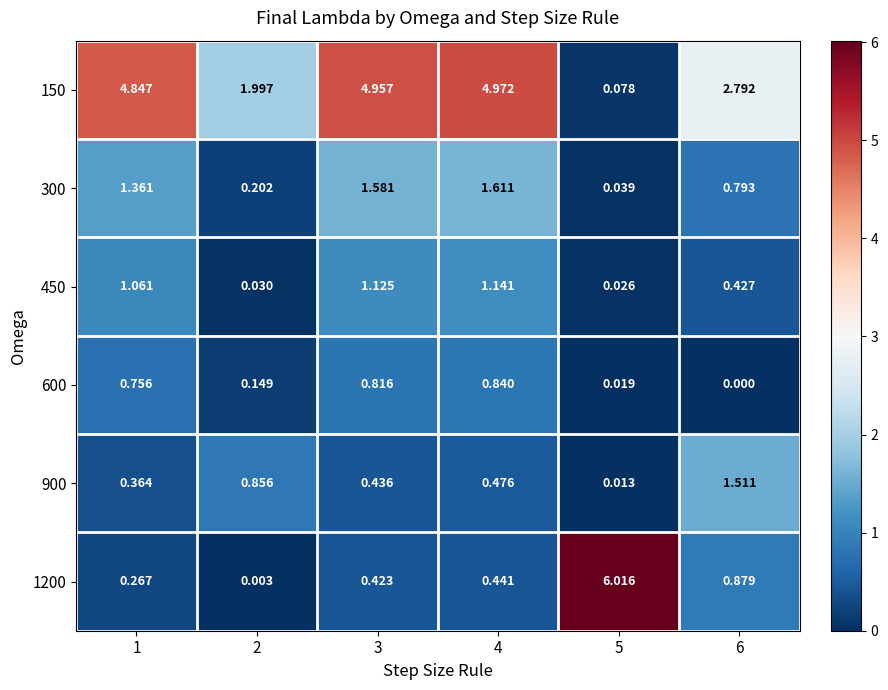

At which category is the sum across all series the highest?

4